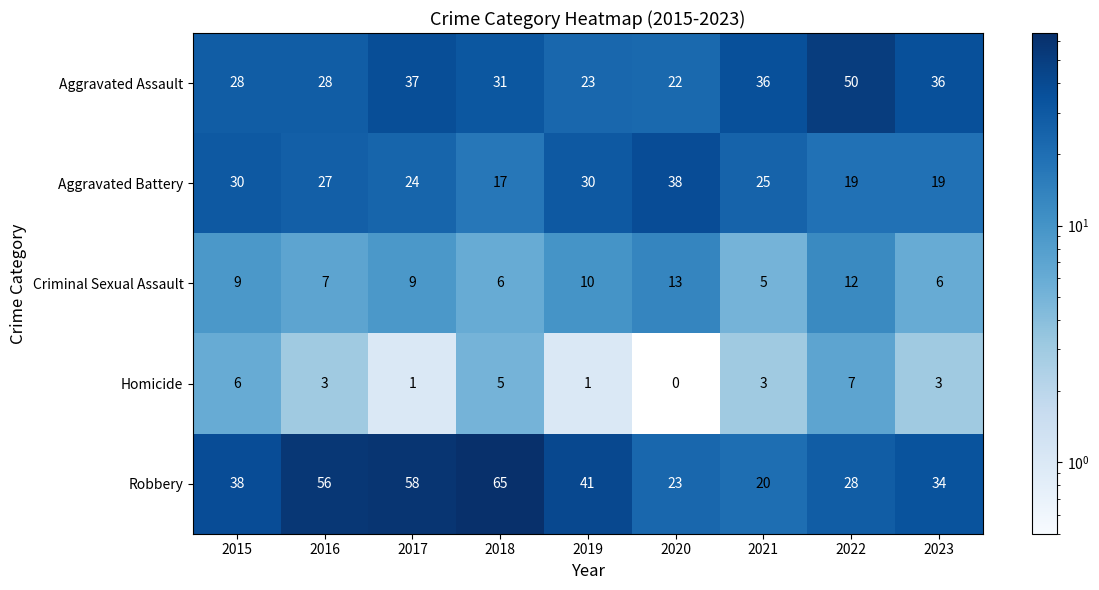

Which series has the widest spread of values?

Robbery